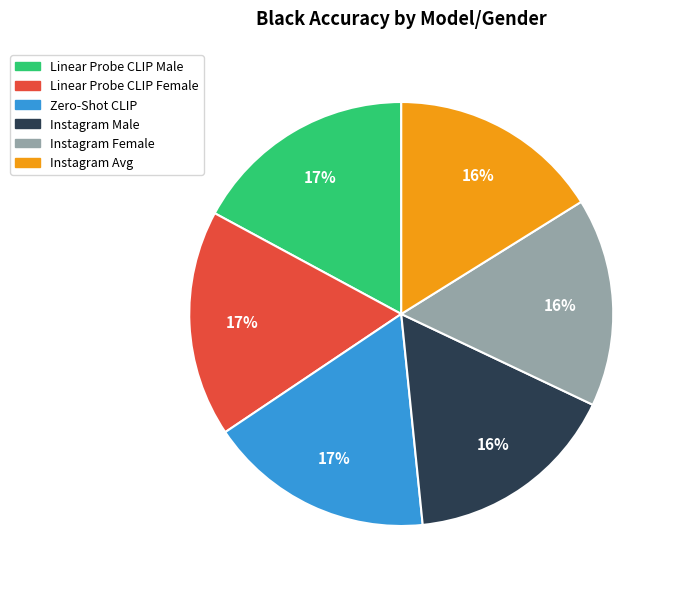

To the nearest percent, what is the difference between the largest and smallest slice percentages?

1%